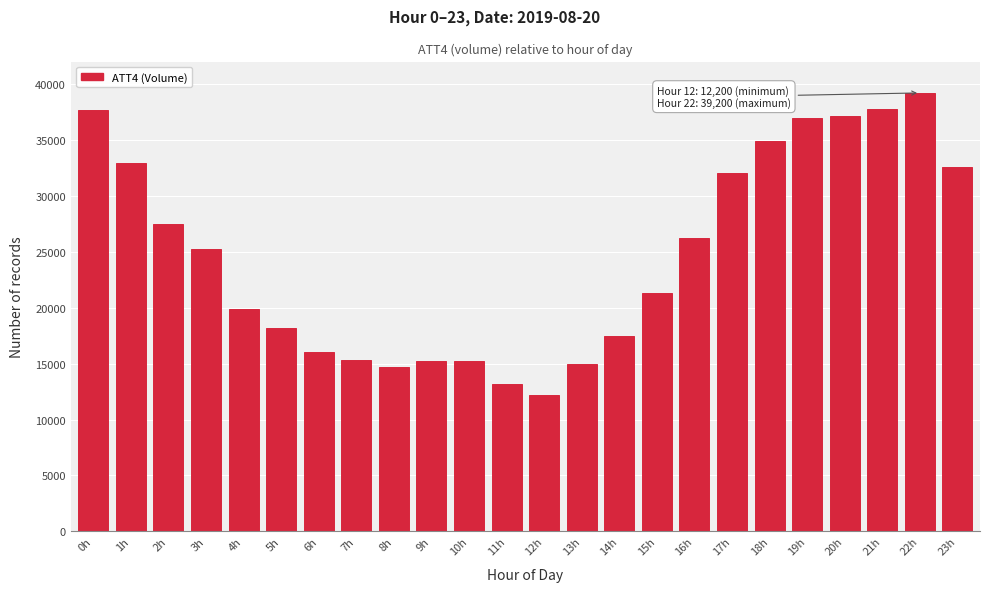

What is the ratio of the value at 19h to the value at 20h?

1.0